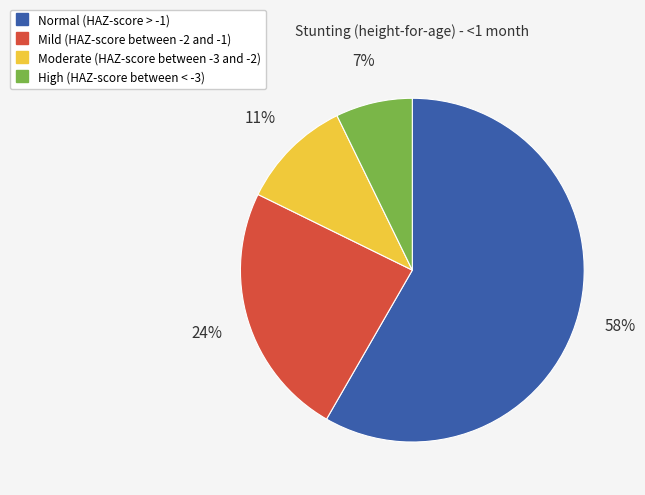

Rank the categories by value from highest to lowest.

Normal (HAZ-score > -1), Mild (HAZ-score between -2 and -1), Moderate (HAZ-score between -3 and -2), High (HAZ-score between < -3)